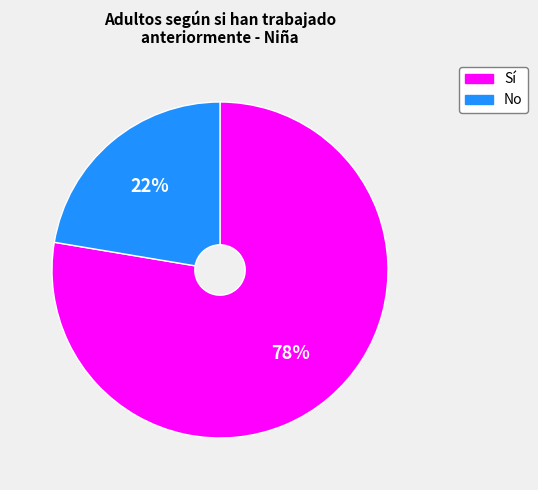

Count the number of slices in the pie.

2